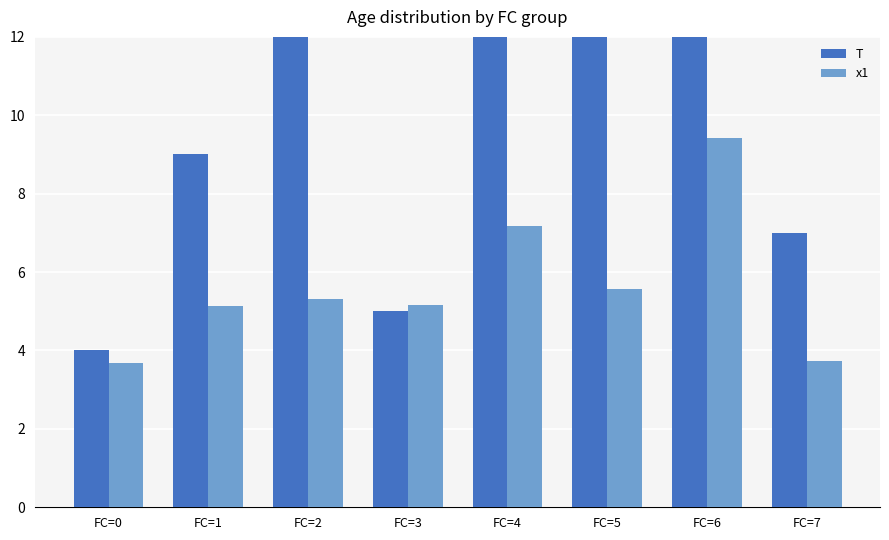

Which series has the largest range (max minus min)?

T